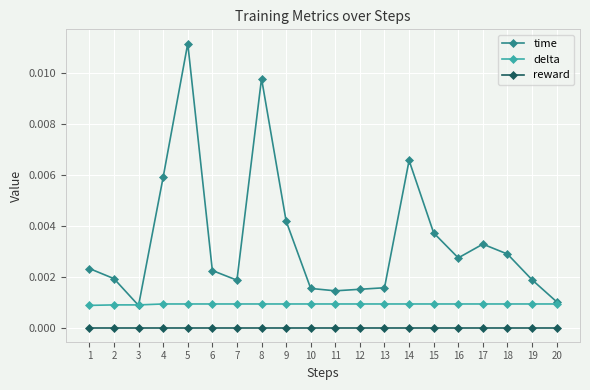

True or false: reward and time intersect in this chart.

False